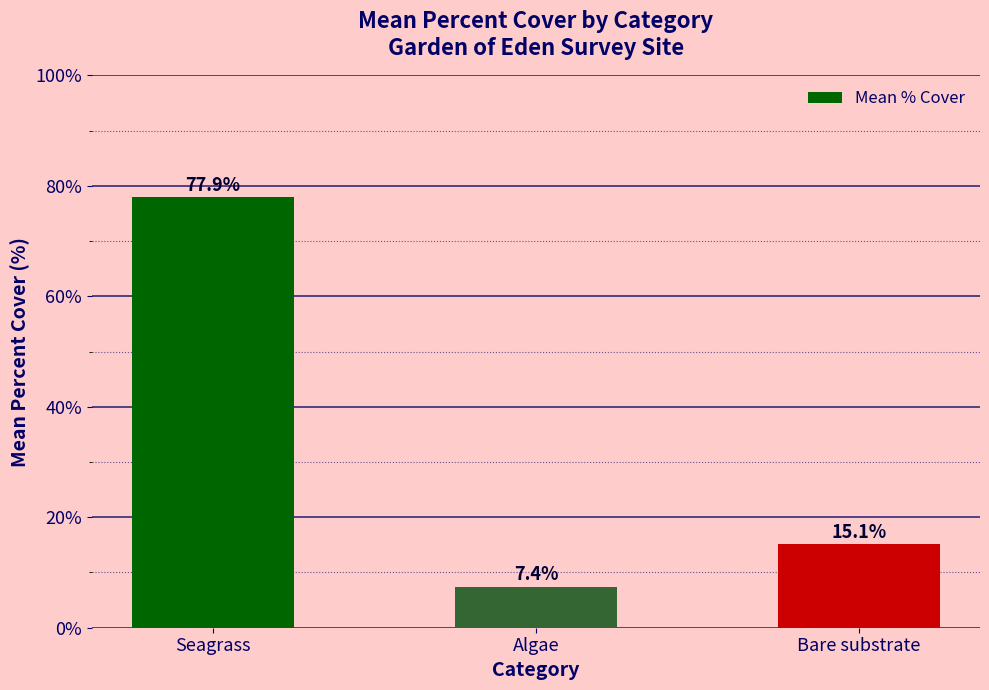

What is the difference between the maximum and minimum values?

70.5